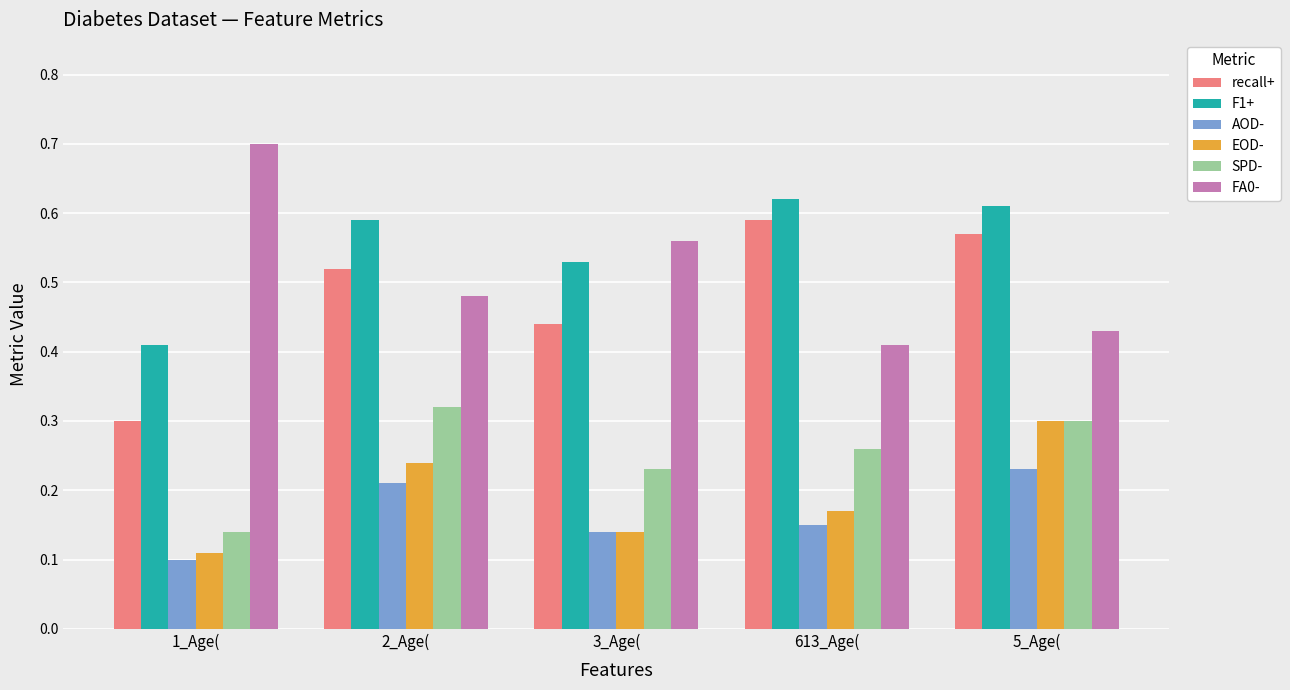

True or false: F1+ has a value of 1.0 at 613_Age(.

False